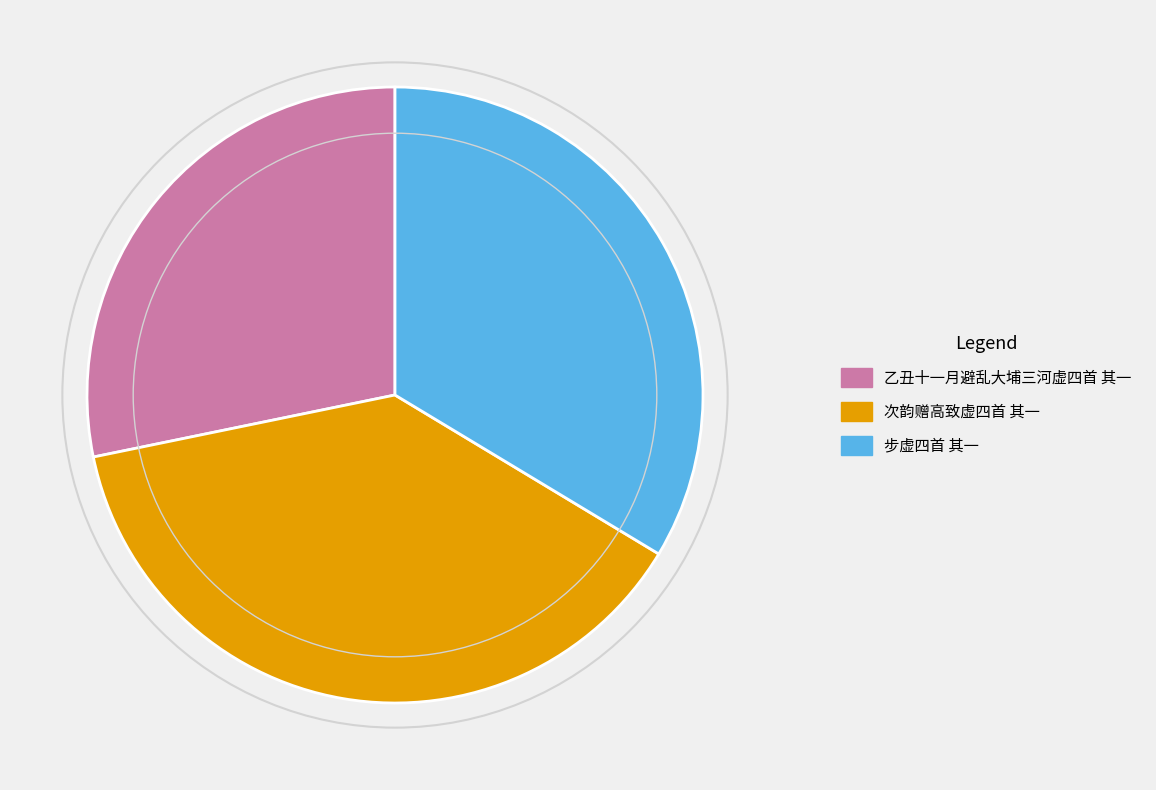

Rank the categories by value from lowest to highest.

乙丑十一月避乱大埔三河虚四首 其一, 步虚四首 其一, 次韵赠高致虚四首 其一